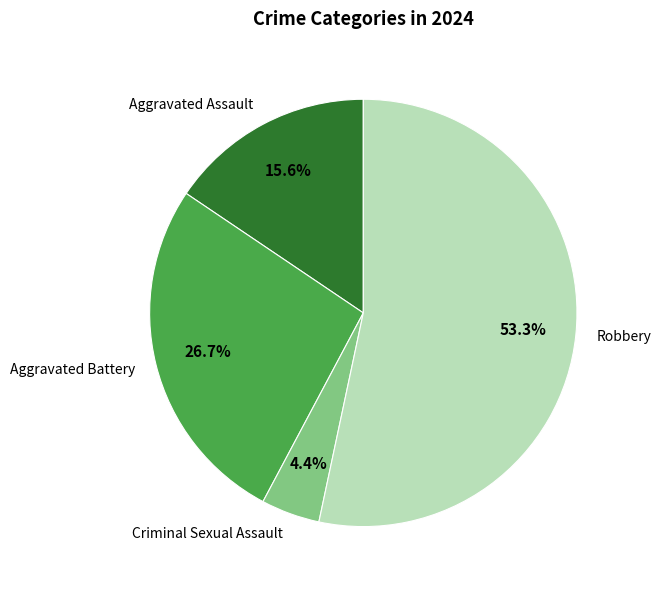

Is it true that Robbery is 53% of the pie?

True